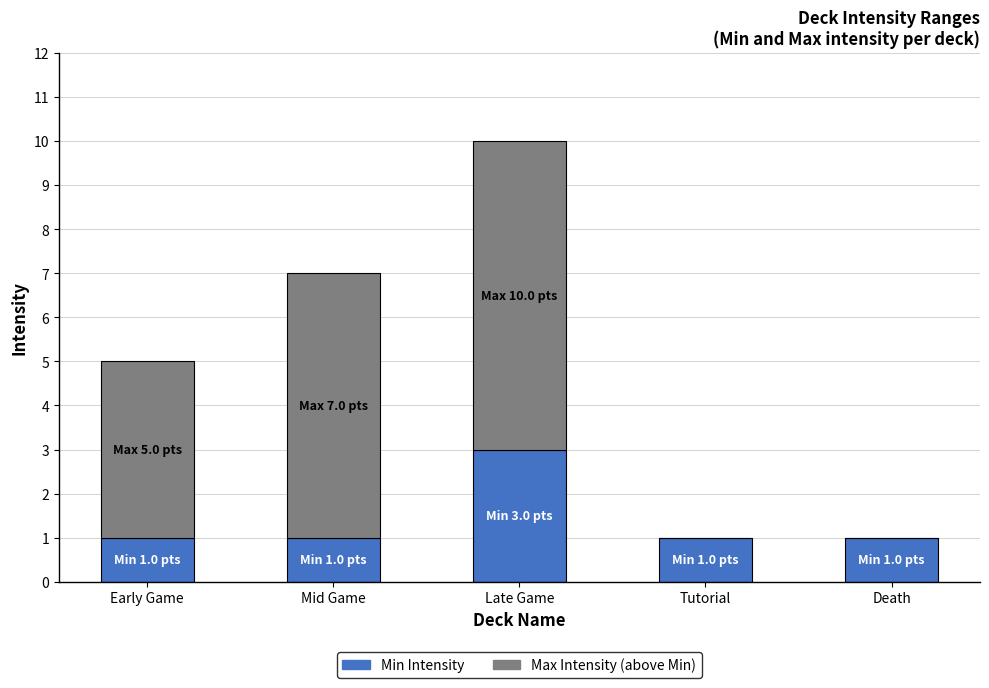

At which category is the sum across all series the highest?

Late Game